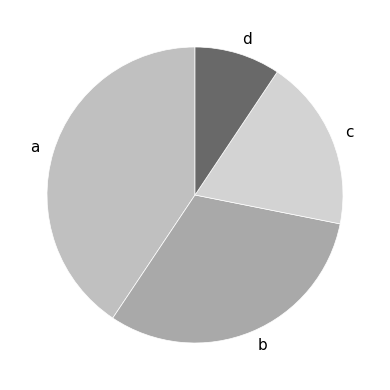

Rank the categories by value from highest to lowest.

a, b, c, d